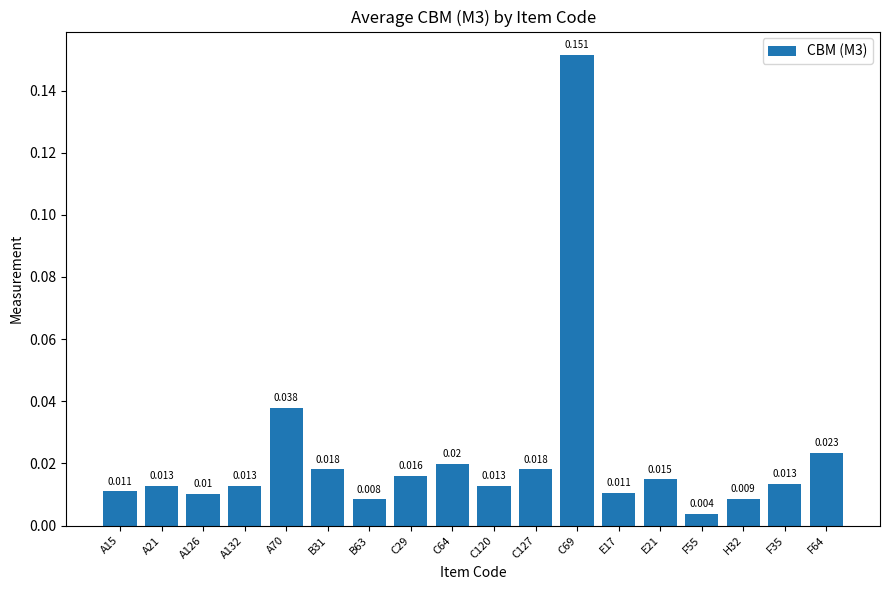

Rank the categories by value from lowest to highest.

F55, B63, H32, A126, E17, A15, A21, A132, C120, F35, E21, C29, B31, C127, C64, F64, A70, C69